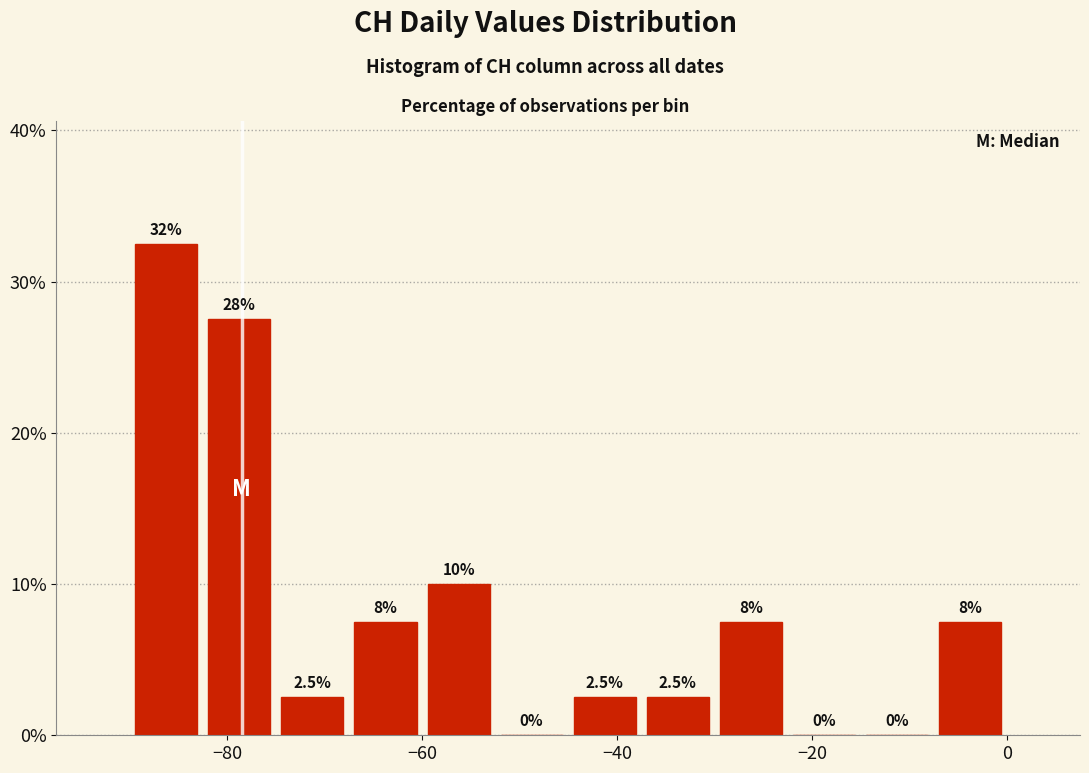

Read against the x-axis, roughly where is the centre of the tallest bar?

-86